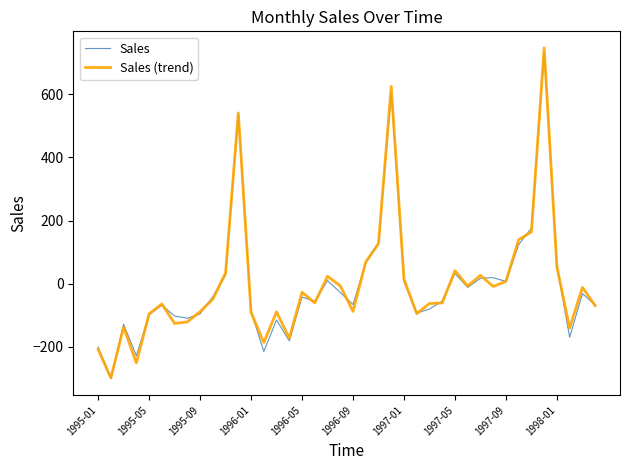

List the series in order of their peak value, lowest first.

Sales, Sales (trend)